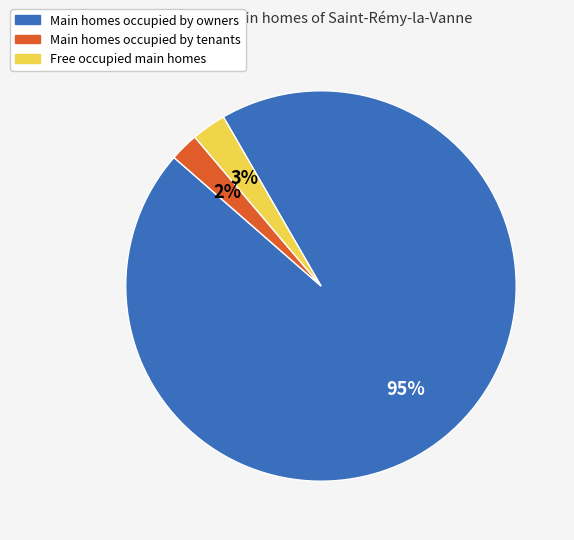

What percentage is the Main homes occupied by owners slice, to the nearest percent?

95%